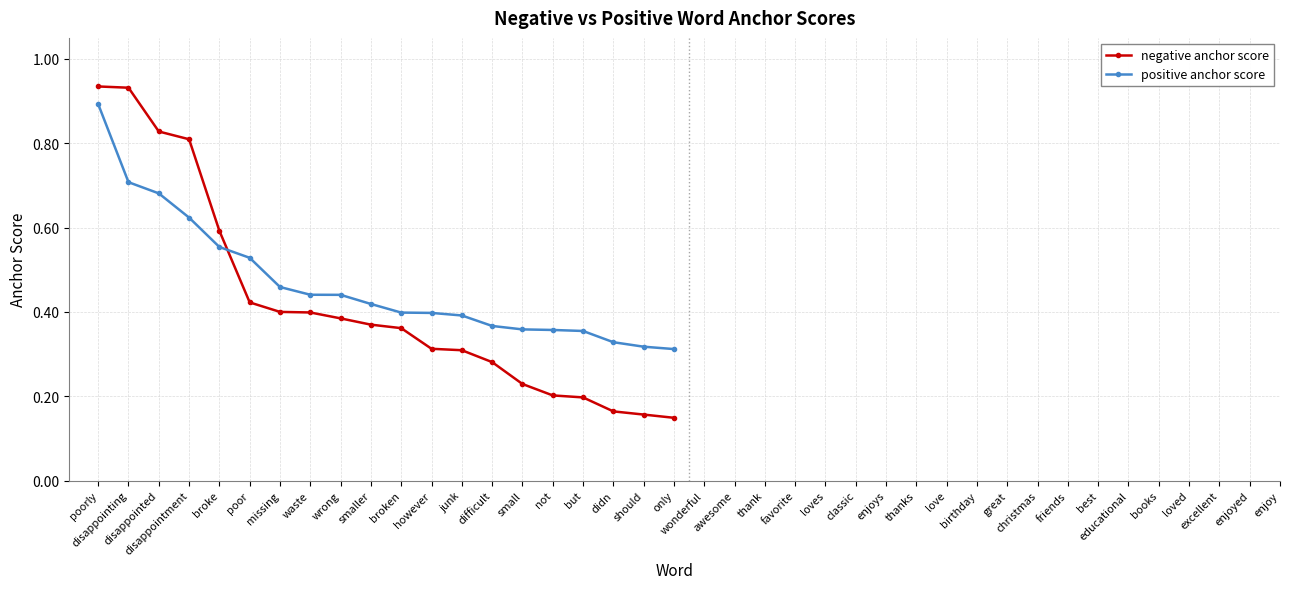

What is the label of the 10th point from the right?

broken